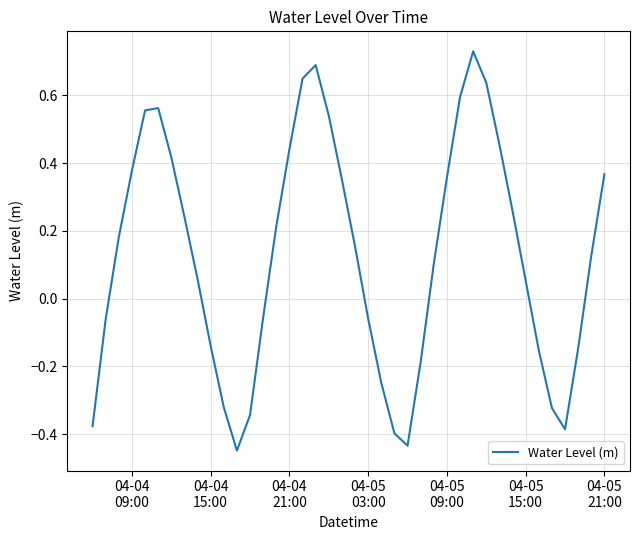

What is the difference between the maximum and minimum values?

1.2